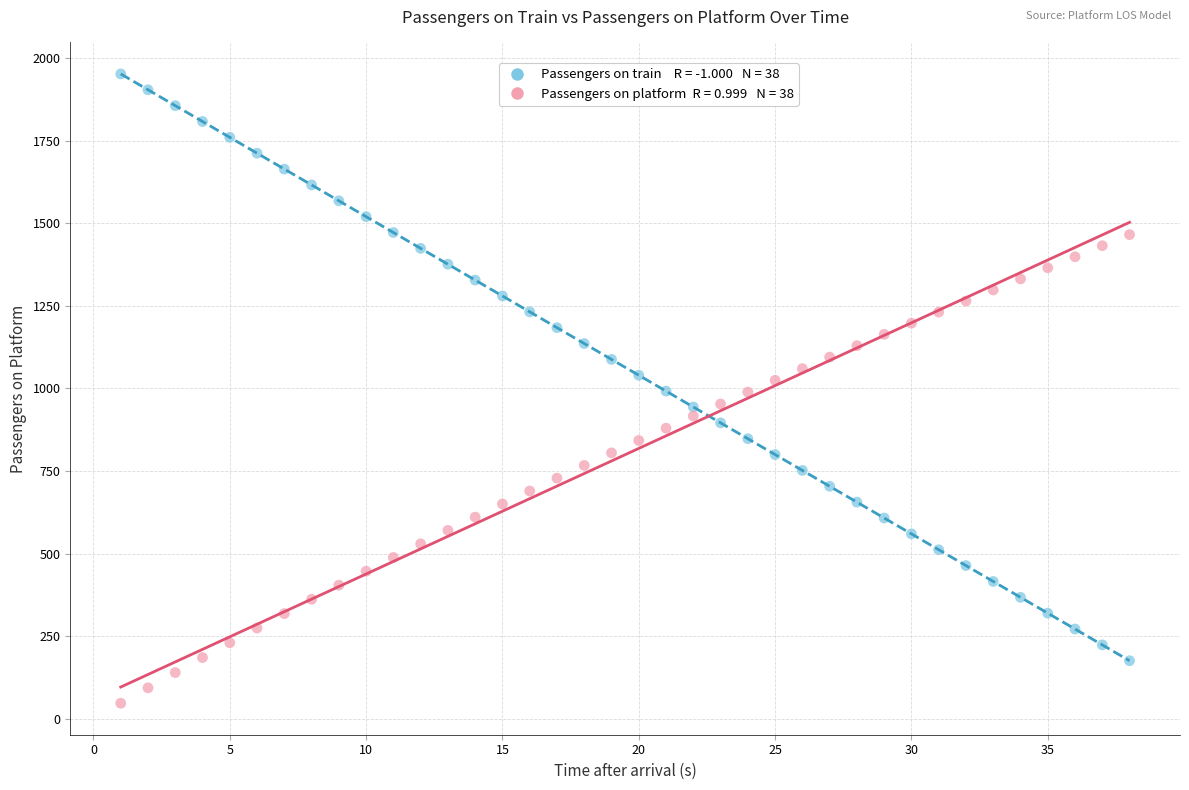

Across all data points, what is the range of Y values (max minus min)?

1904.7